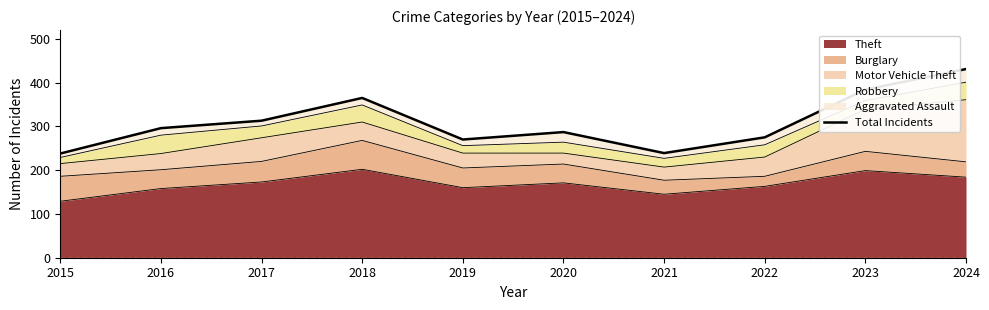

What is the difference between the maximum and minimum values?

193